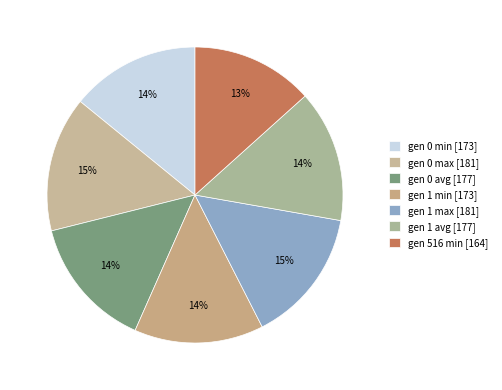

Count the number of slices in the pie.

7